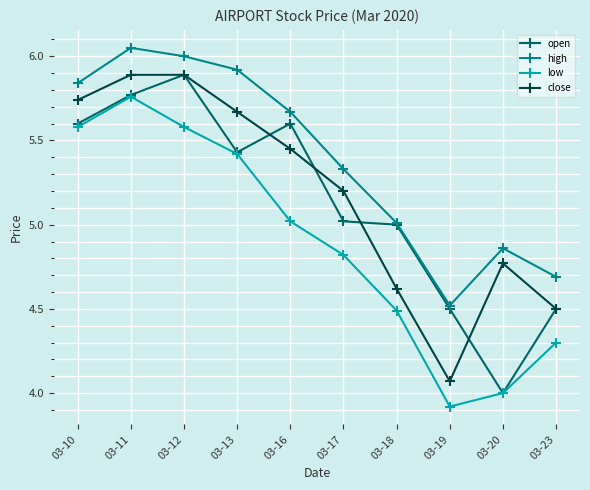

Where is the first local maximum for high?

03-11